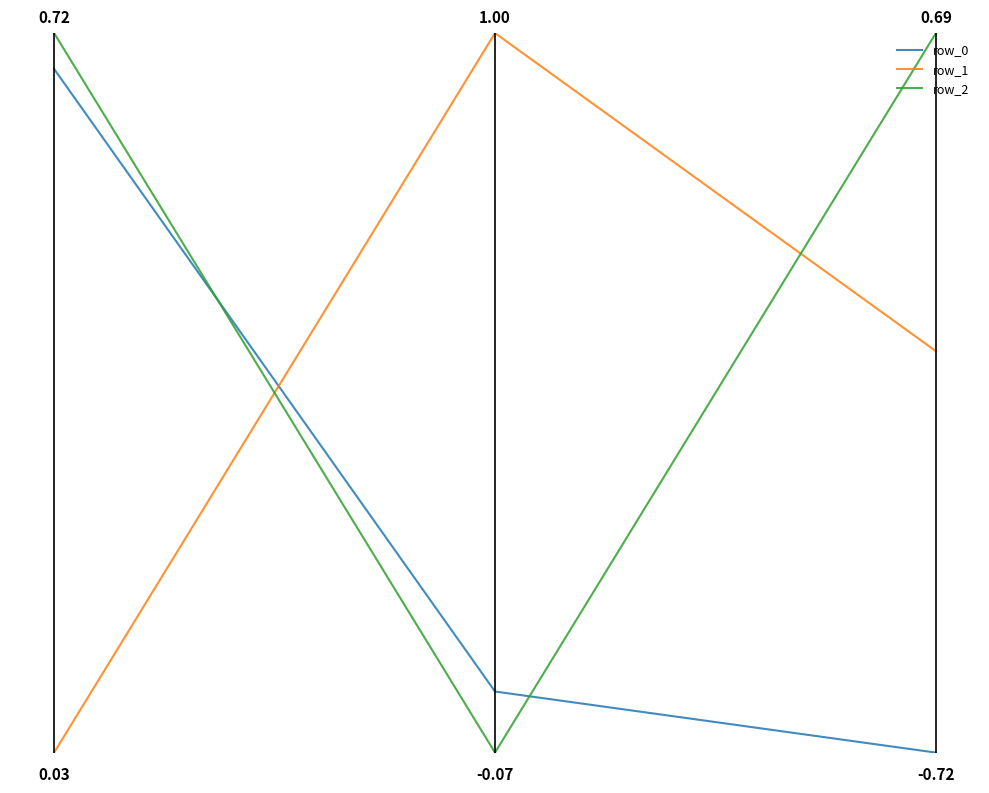

How many lines are shown in the chart?

3